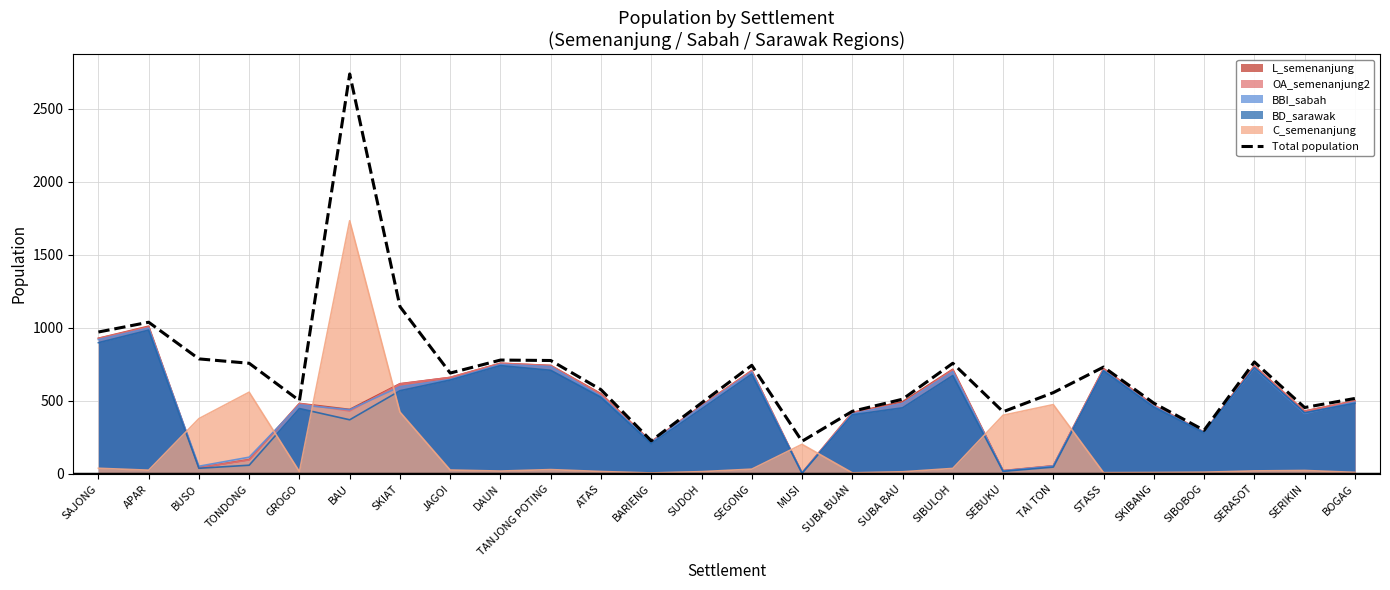

What is the maximum value shown in the chart?

2738